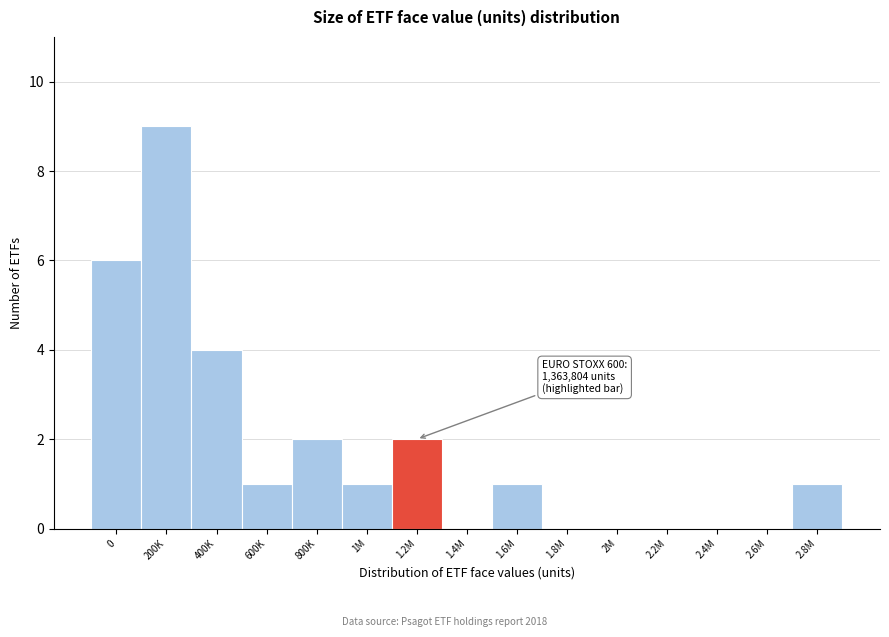

Reading right to left, extract all data points from this chart.

2.8M=1	2.6M=0	2.4M=0	2.2M=0	2M=0	1.8M=0	1.6M=1	1.4M=0	1.2M=2	1M=1	800K=2	600K=1	400K=4	200K=9	0=6